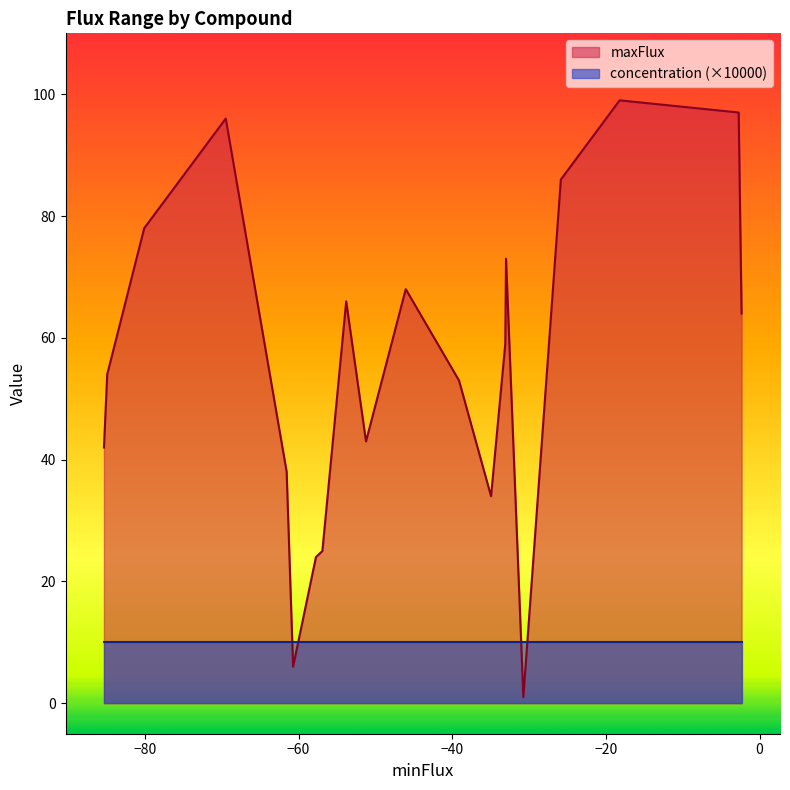

What is the maximum value for maxFlux?

99